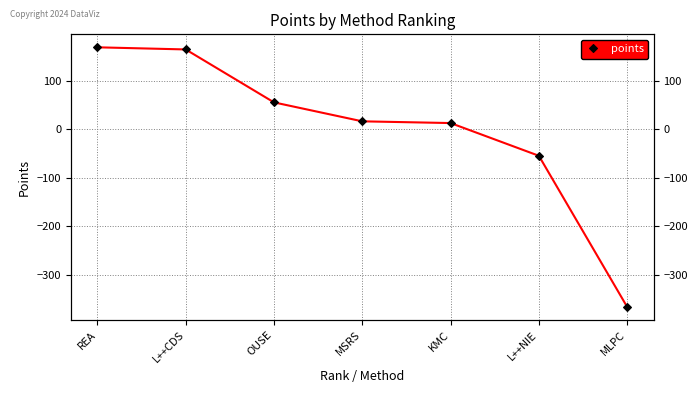

List the labels in order of value, smallest first.

MLPC, L++NIE, KMC, MSRS, OUSE, L++CDS, REA